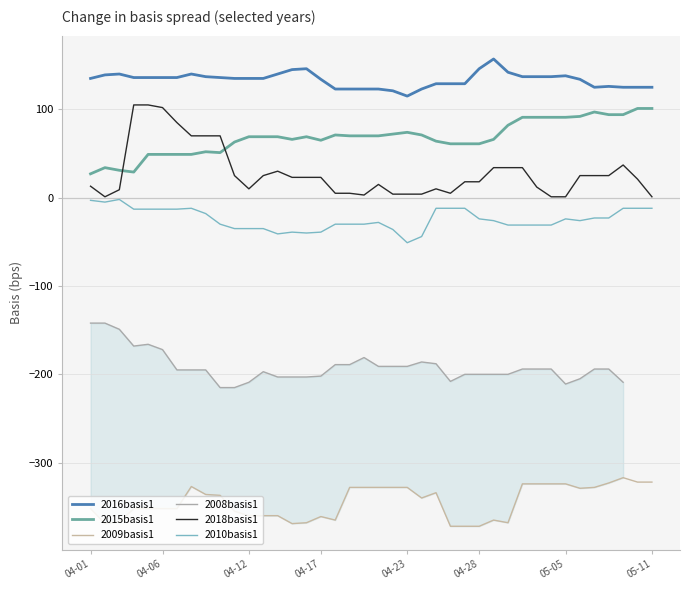

How many lines are shown in the chart?

6